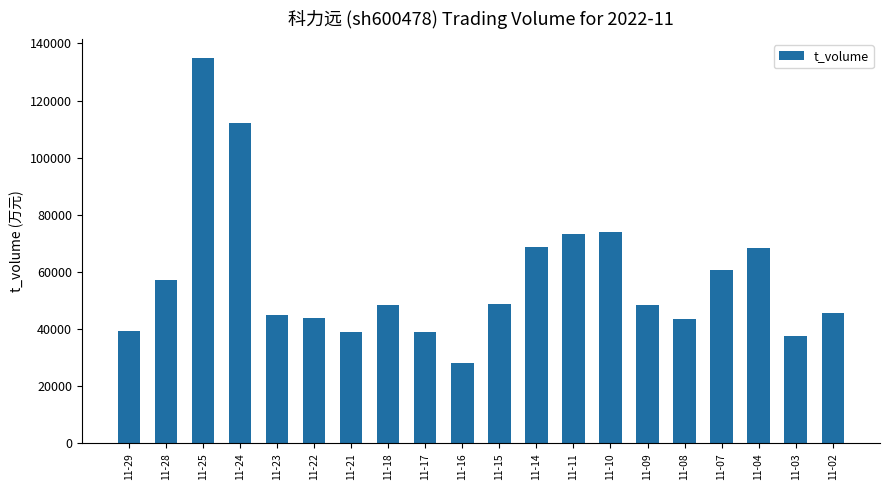

True or false: the data shows 118261 at 11-11.

False